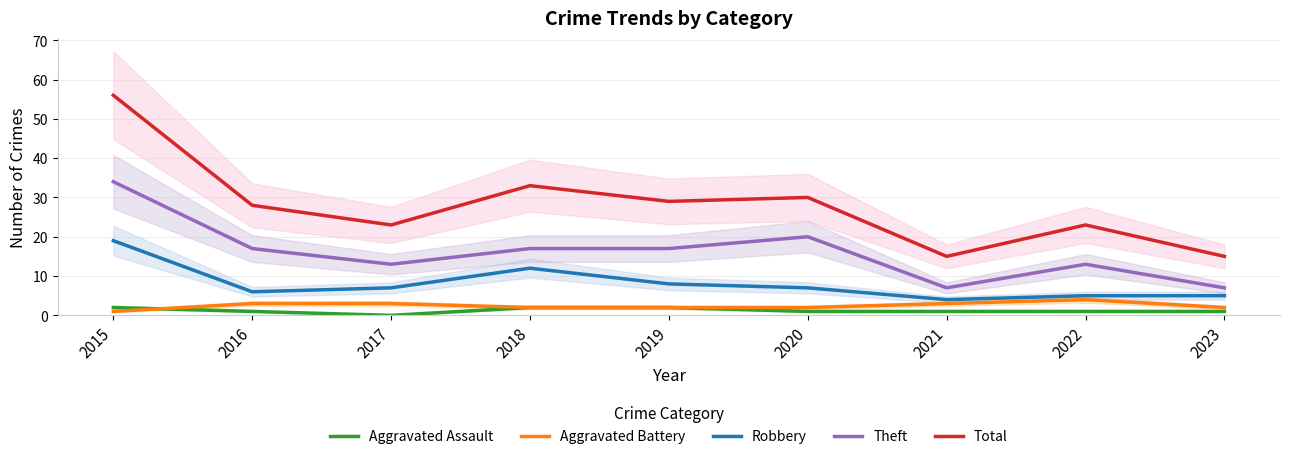

What is the total value across all series at 2020?

60